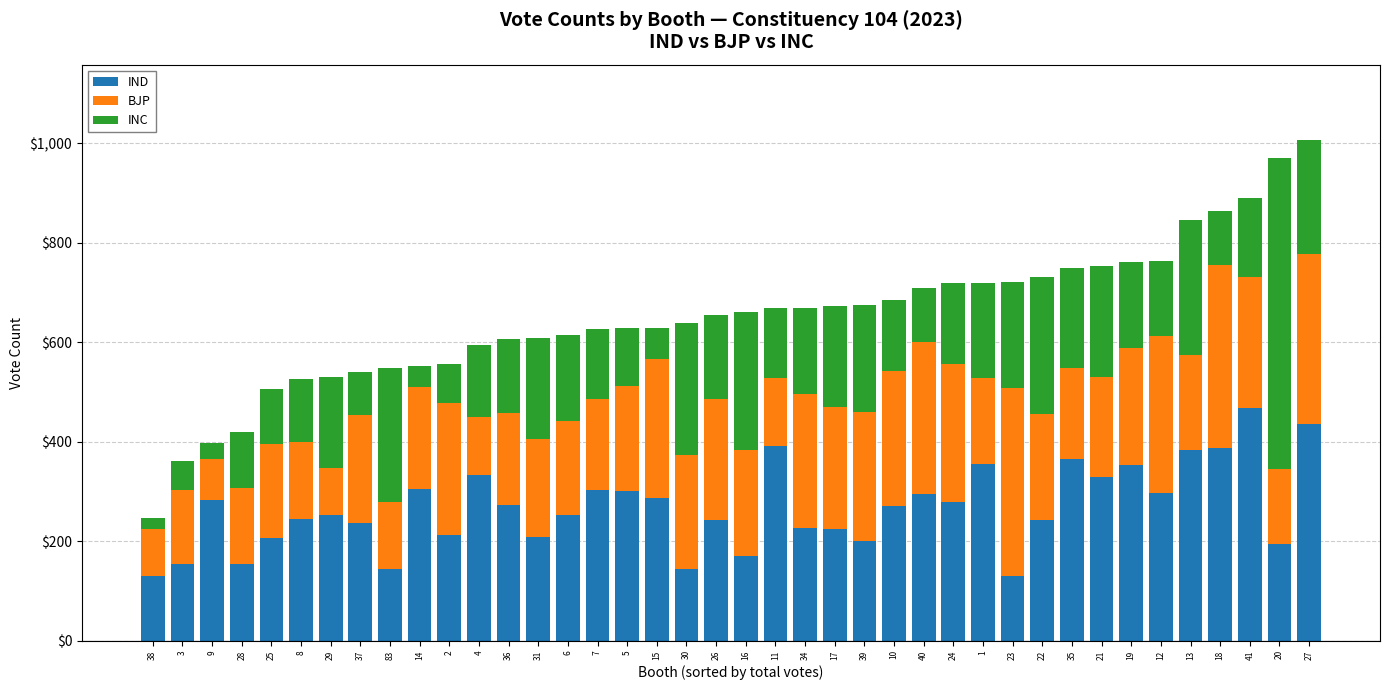

What is the minimum value for IND?

129